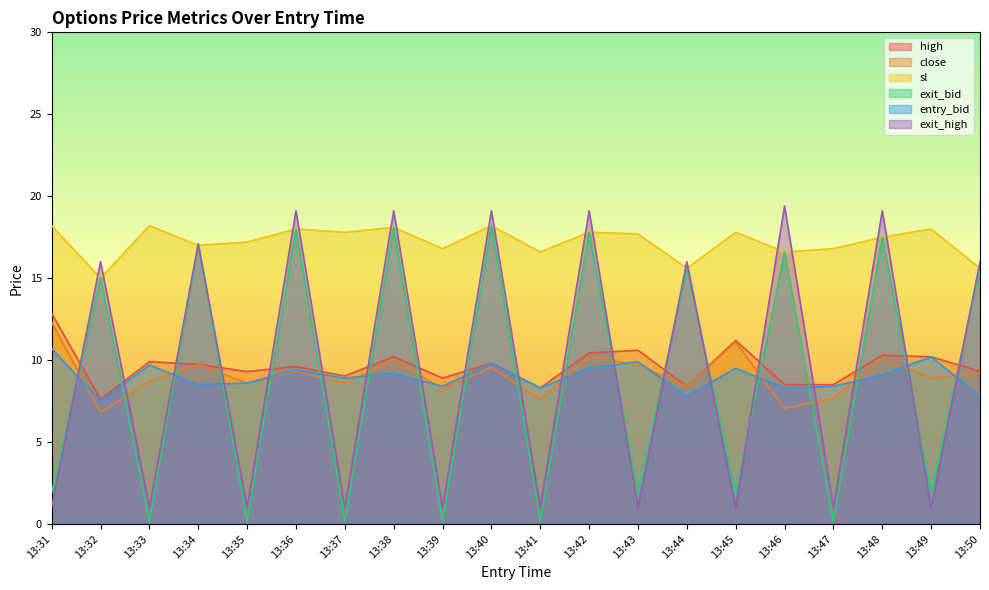

The exit_bid series shows 18.0 at 13:36. True or false?

True